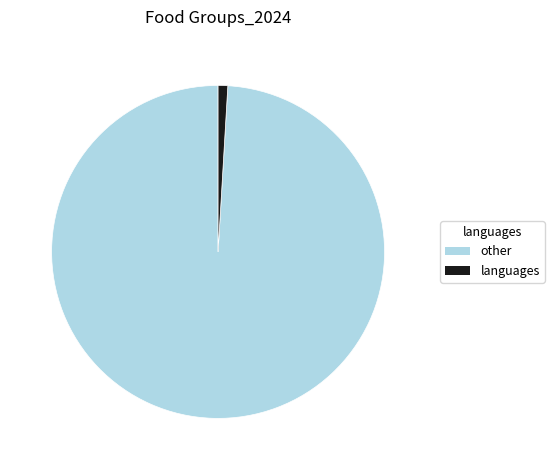

Rank the categories by value from highest to lowest.

other, languages